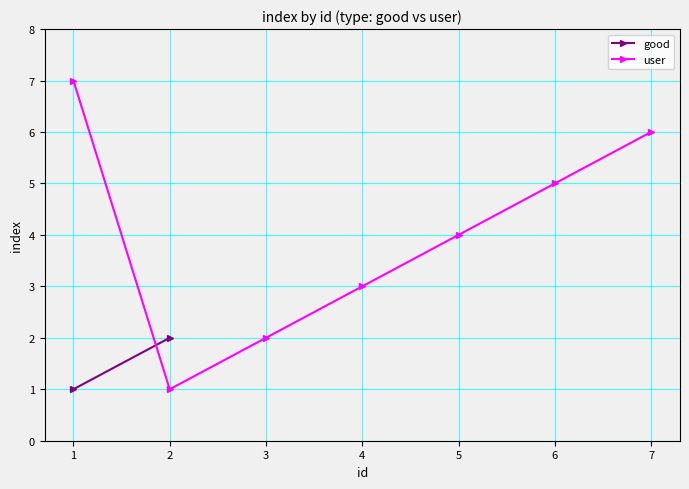

Where is the first local minimum?

2